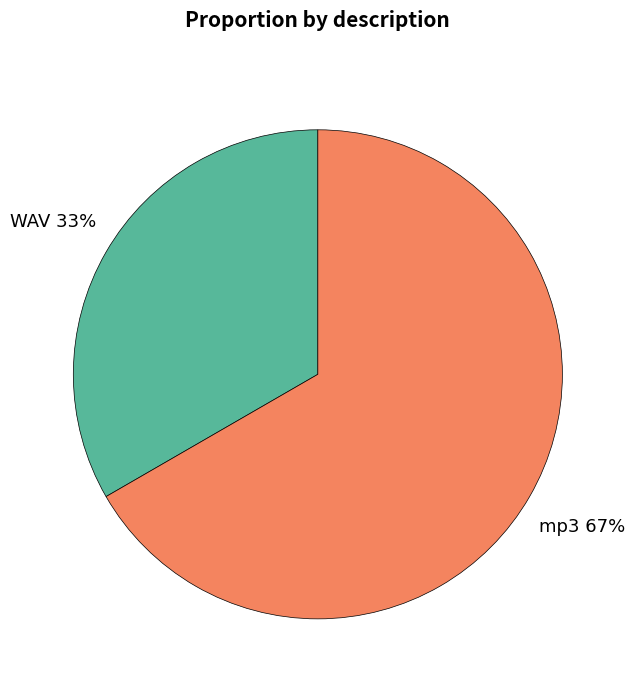

To the nearest percent, what portion does mp3 represent?

67%